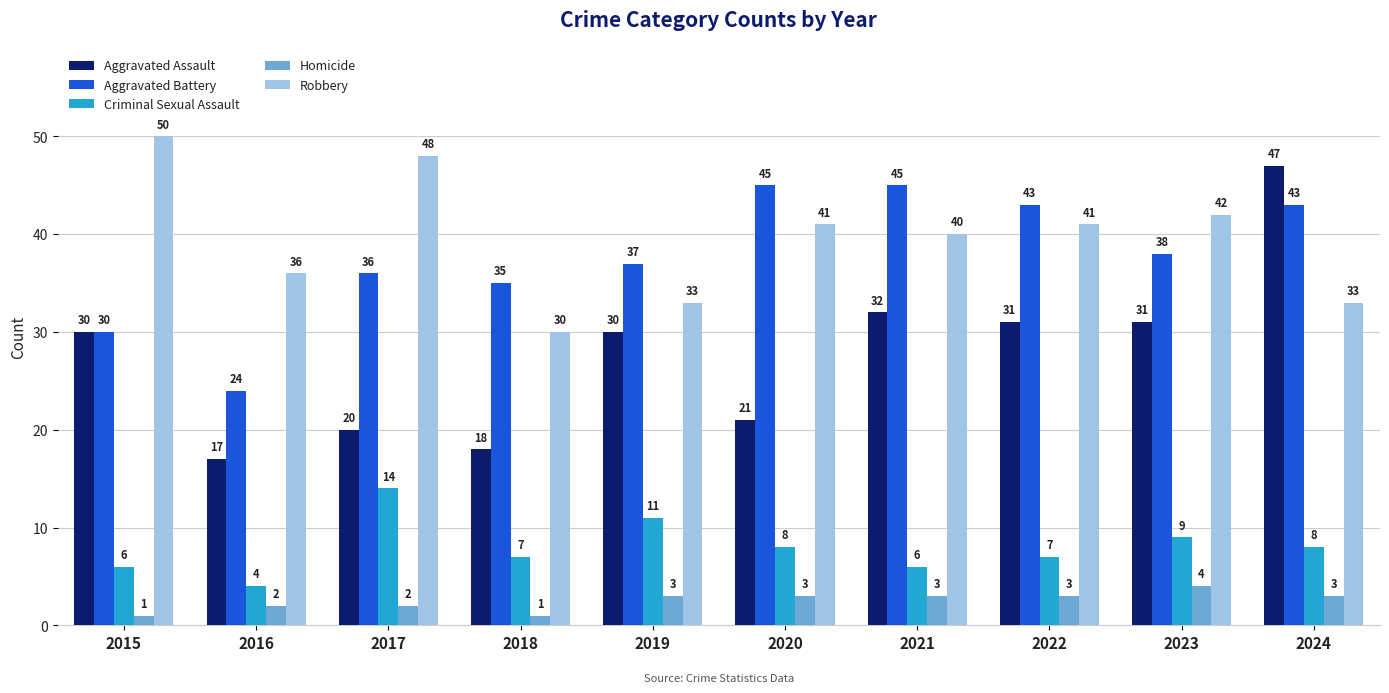

Which label corresponds to the largest value in the chart?

2015